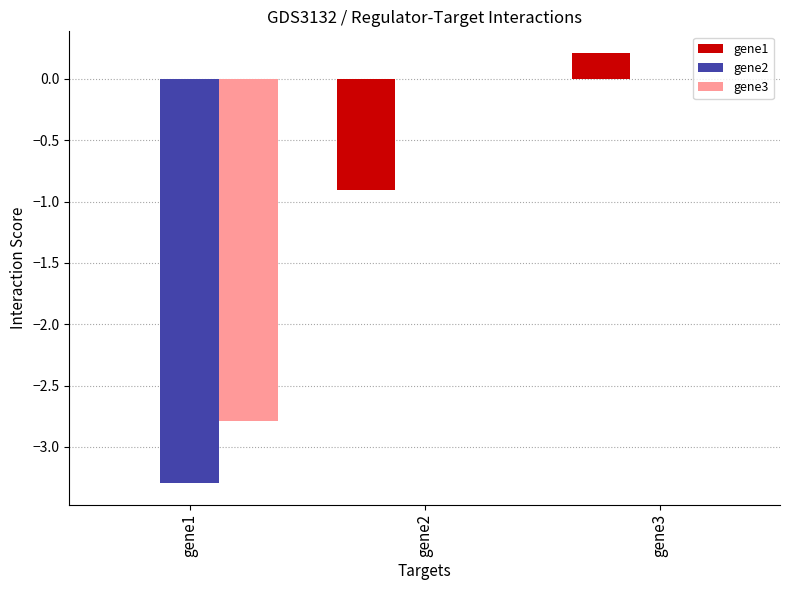

Between gene2 and gene3, which series saw the biggest shift?

gene1